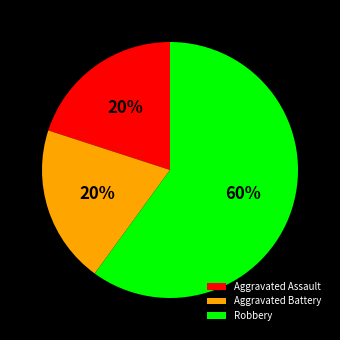

What is the ratio of the value at Robbery to the value at Aggravated Assault?

3.0